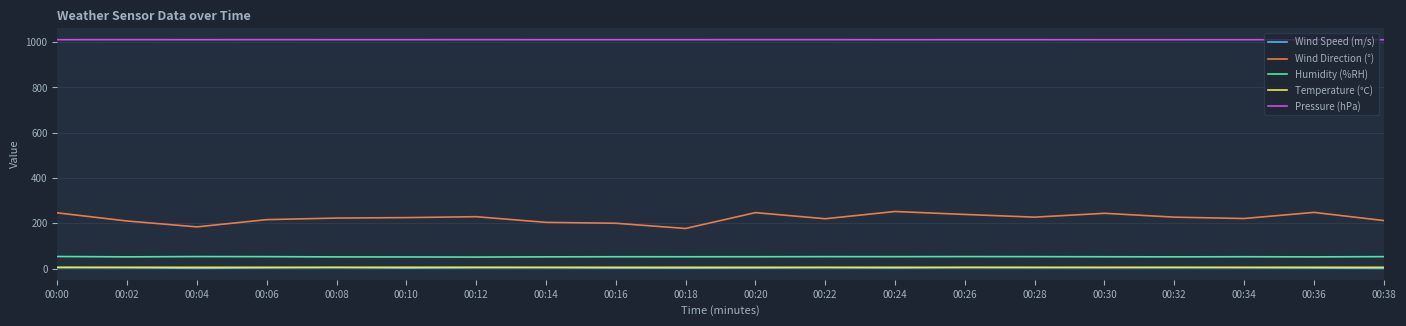

Is the value of Temperature (℃) at 00:06 greater than the value of Wind Direction (°) at 00:32?

No